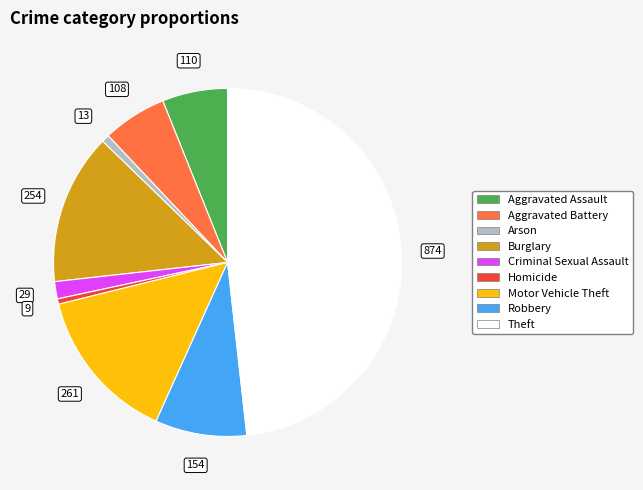

Does any single category account for the majority?

No